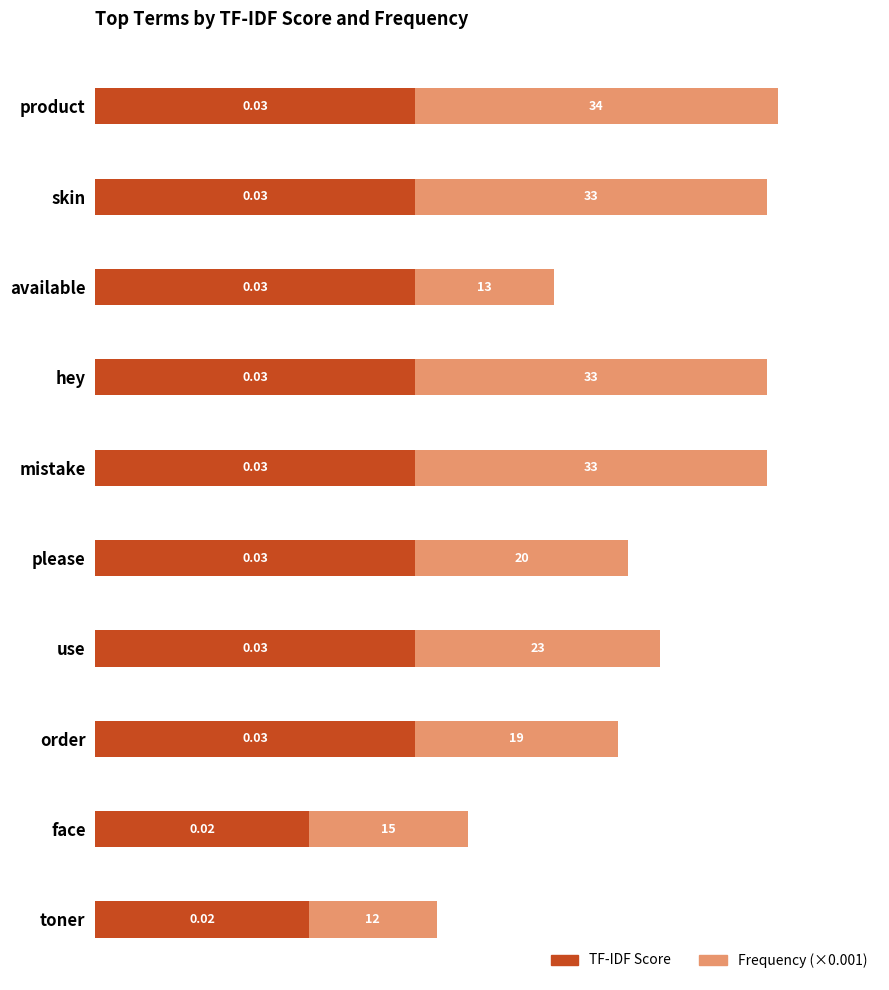

Count the number of data series in this chart.

2